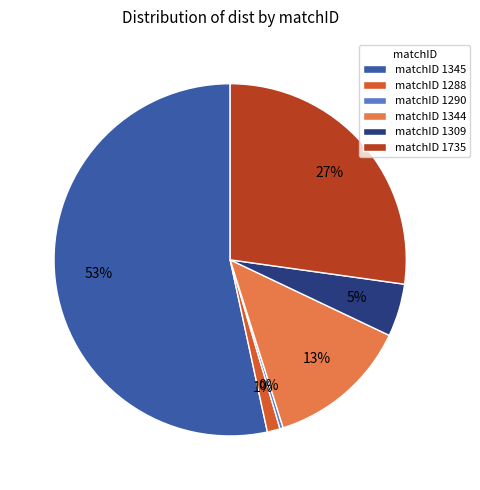

How many segments does this pie chart have?

6